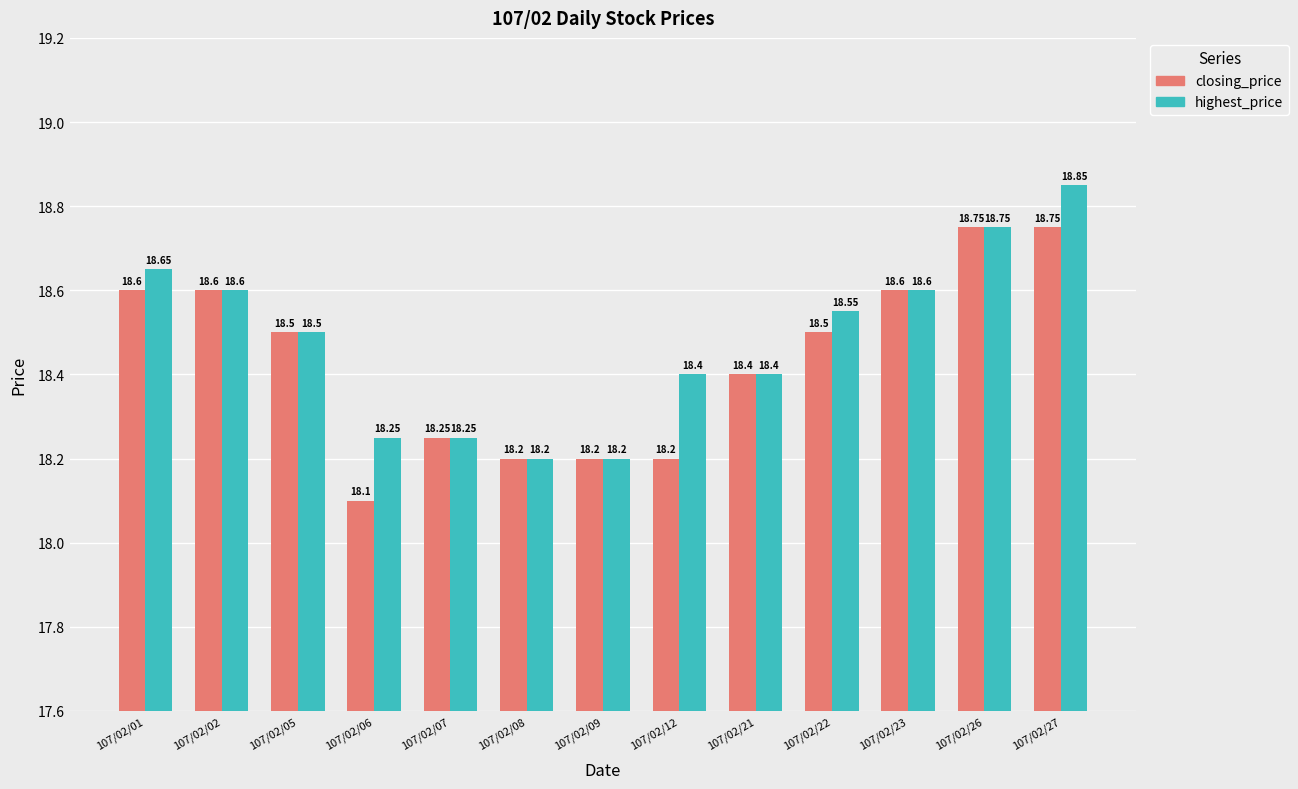

What are all the series names shown in the legend?

closing_price, highest_price